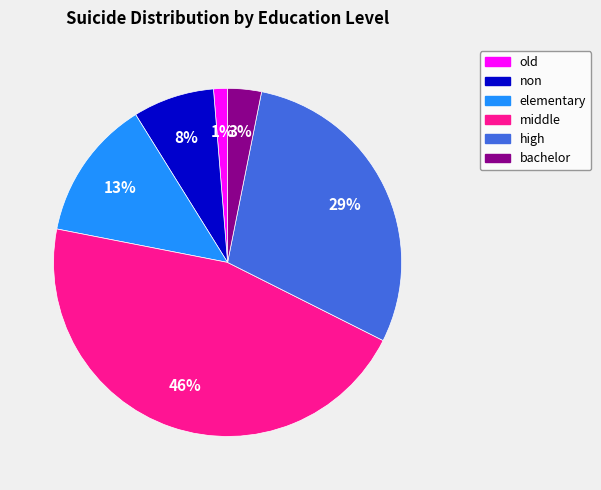

Do elementary and high together represent more than half of the pie?

No